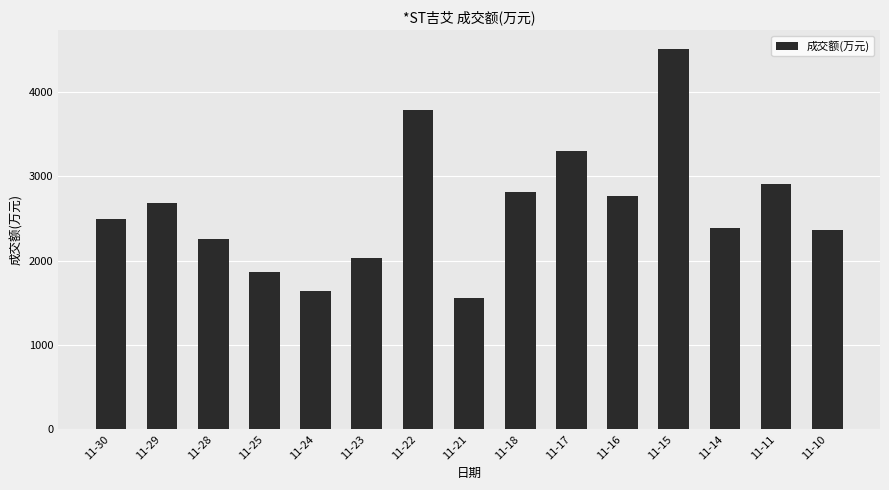

True or false: the data shows 1560 at 11-17.

False